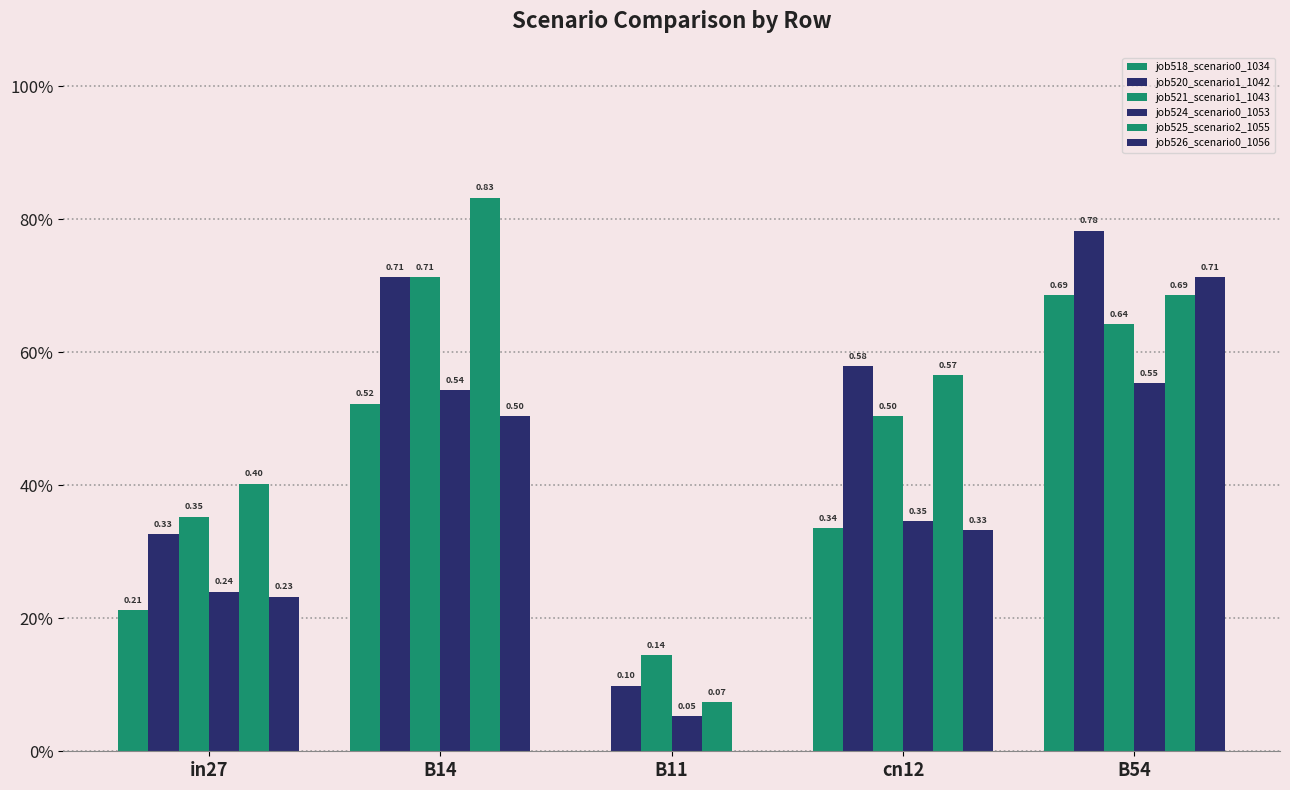

At which category is the sum across all series the highest?

B54